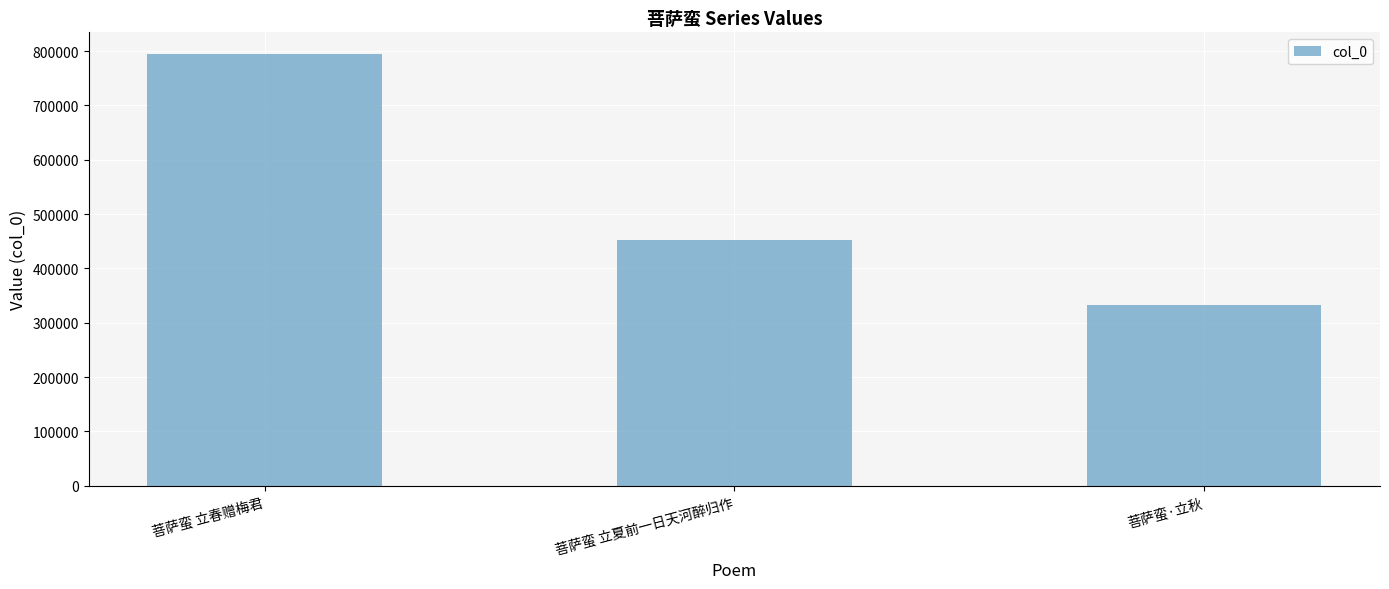

How many data points are less than 451882?

1